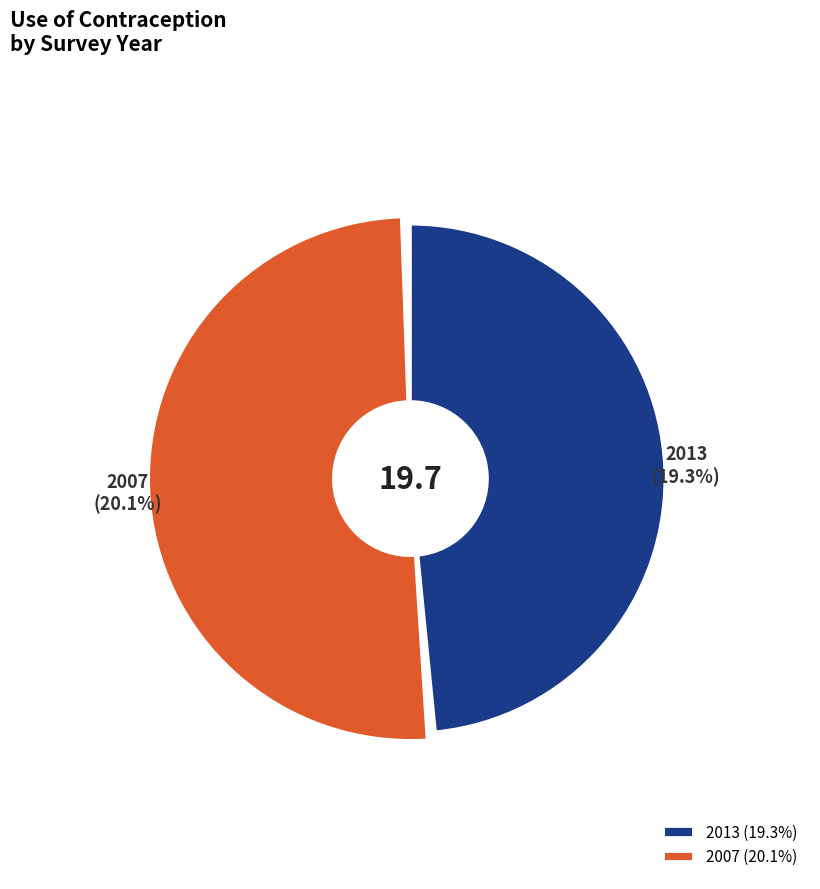

How many segments does this pie chart have?

2